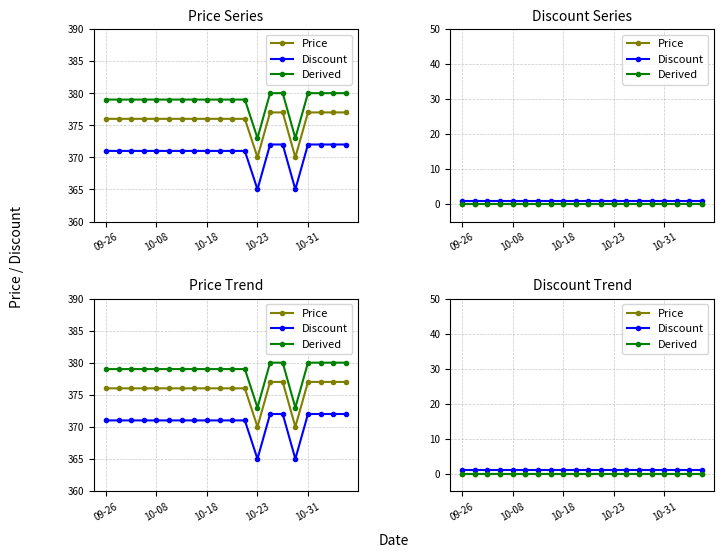

What is the value of the Discount point at the 9th from the left?

1